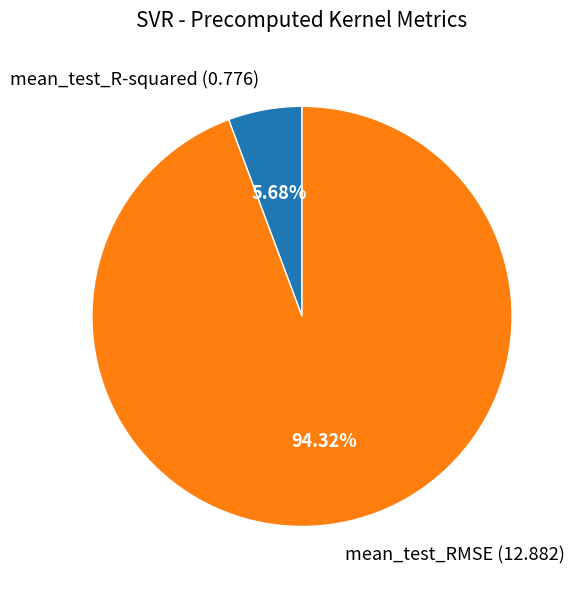

What is the ratio of the value at mean_test_R-squared to the value at mean_test_RMSE?

0.1